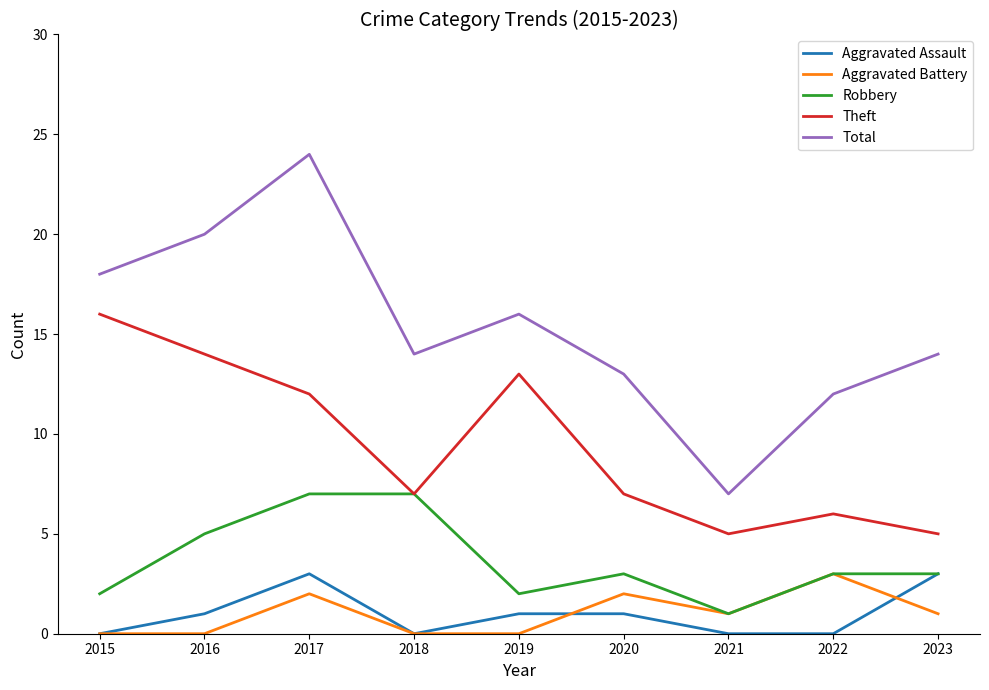

At which category is the sum across all series the highest?

2017